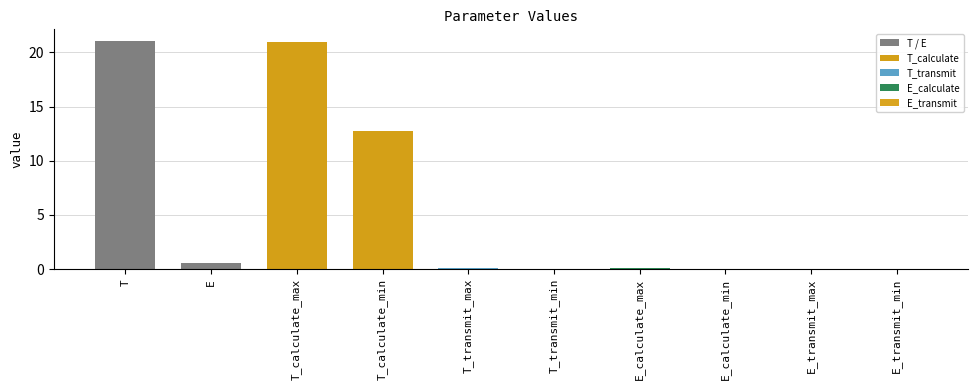

Is it true that the value at T_transmit_min is 0.0?

True